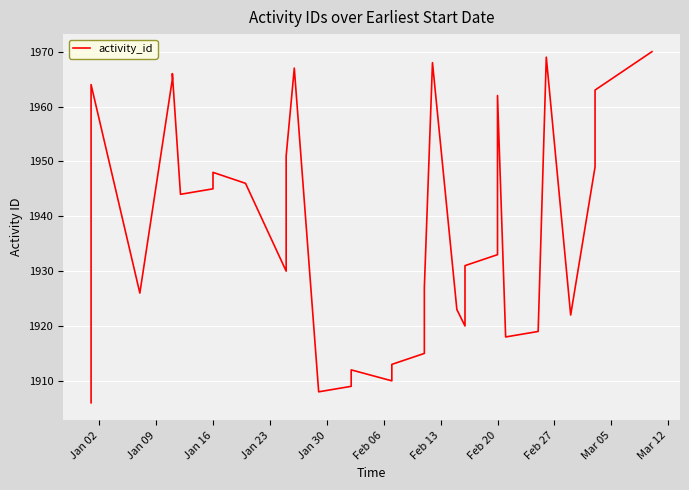

How many points are lower than both their immediate neighbors (excluding endpoints)?

8